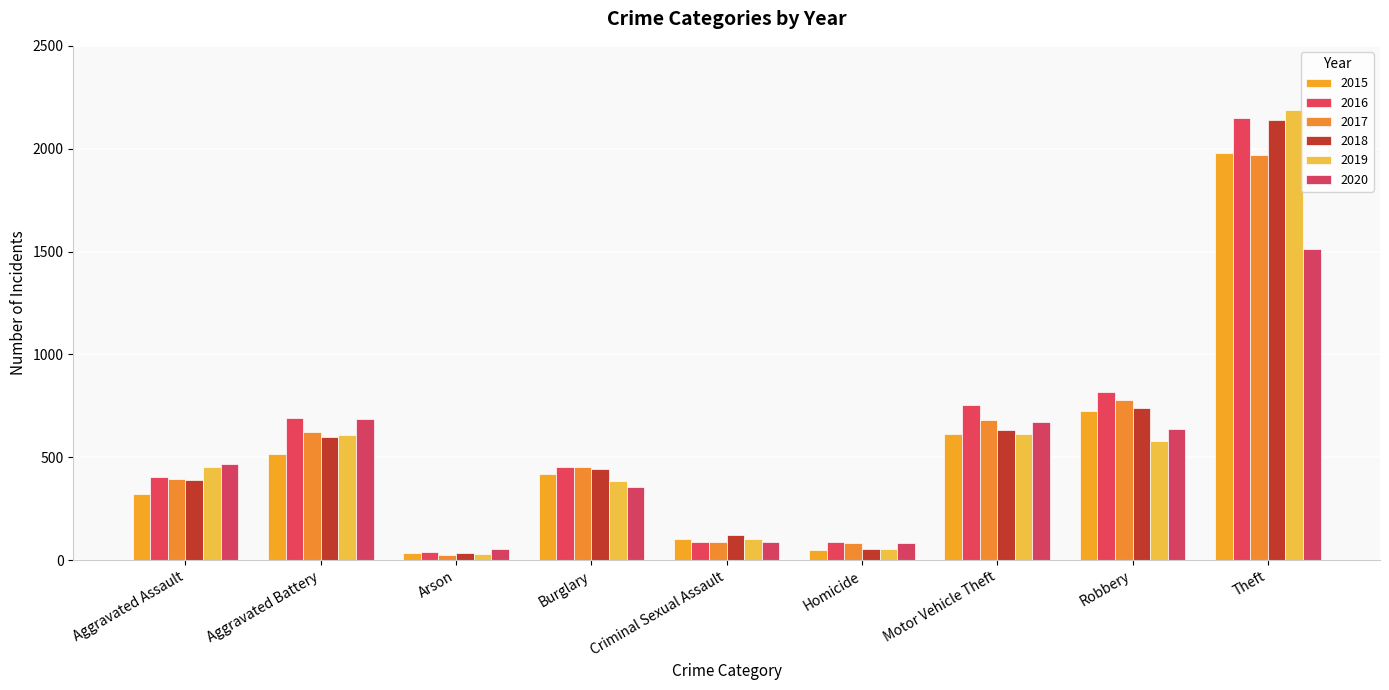

At which label does 2019 first exceed 452?

Aggravated Battery